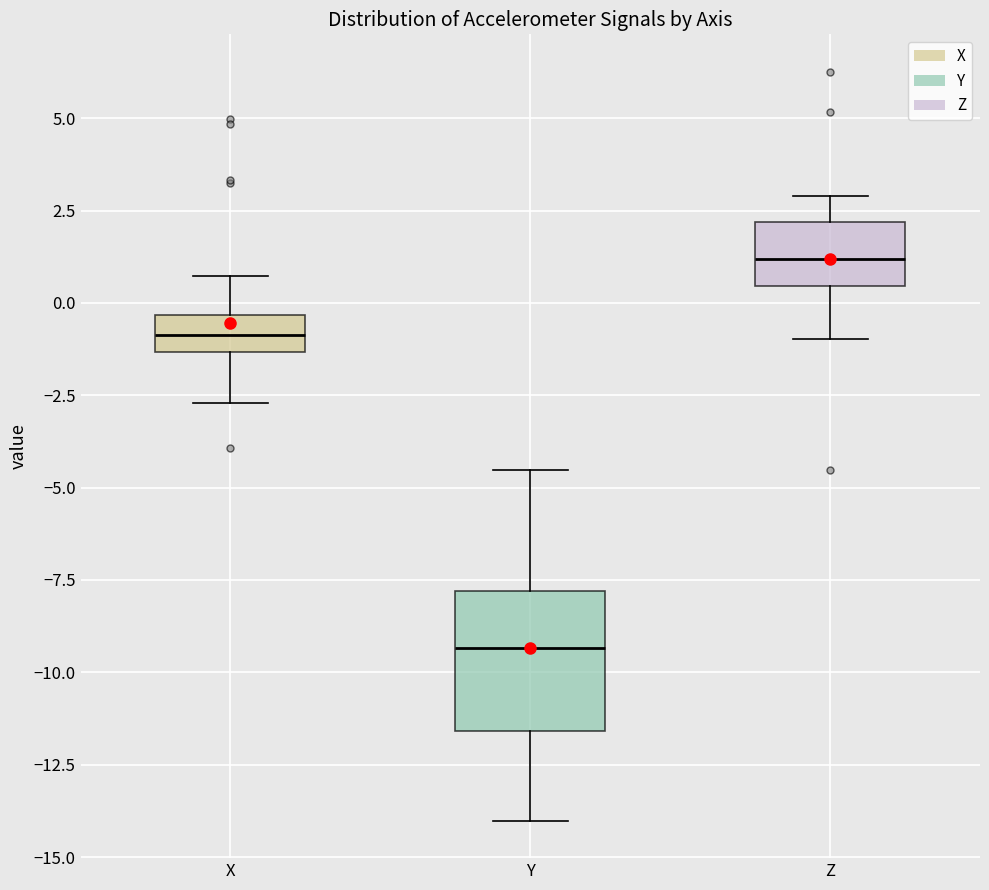

Which box has the highest median line?

Z